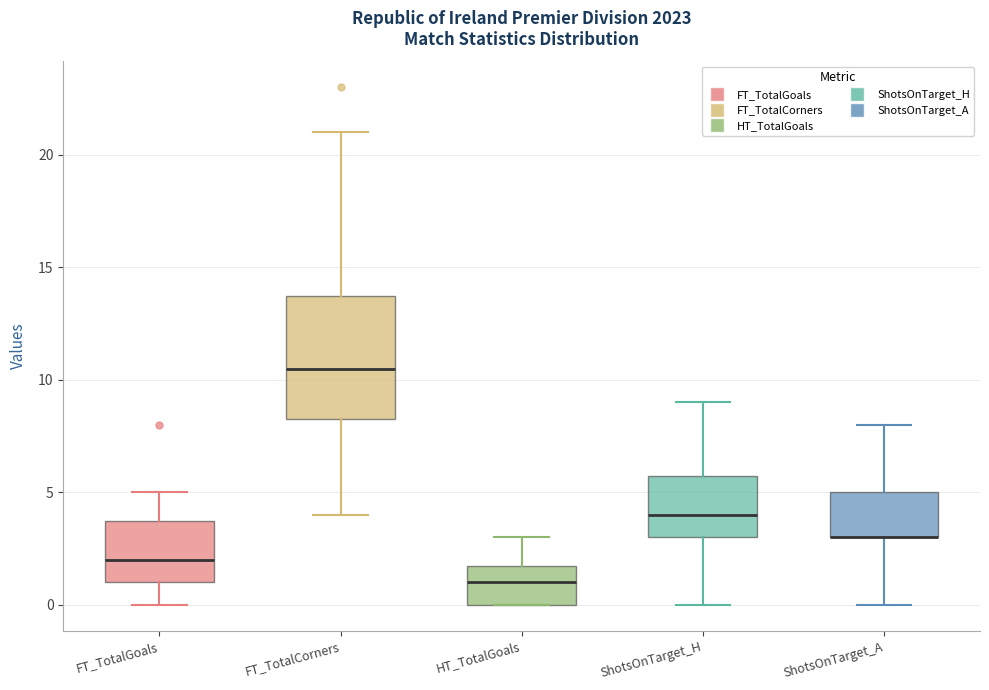

Where does the median line of the box for ShotsOnTarget_H sit on the y-axis? The values are not printed on the chart, so give them approximately, as read against the axis.

4.0